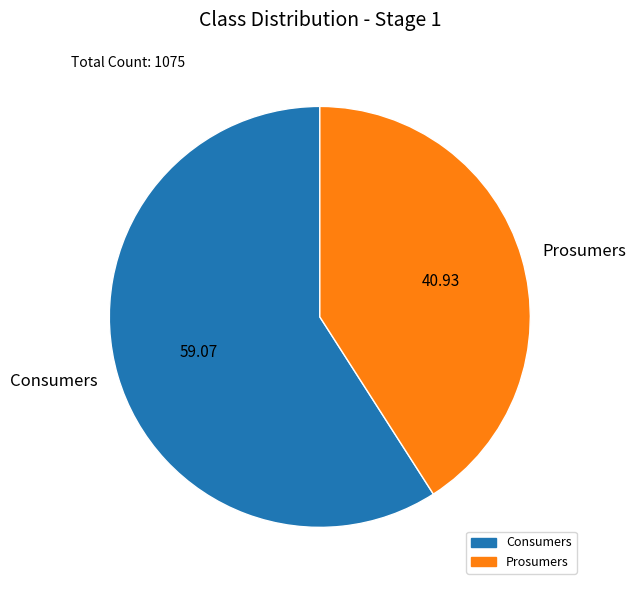

Which category has the smallest portion of the pie?

Prosumers